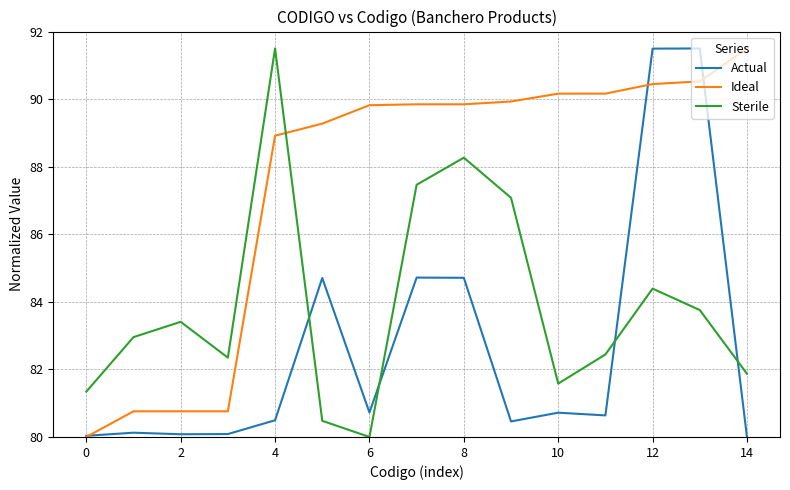

What is the maximum value shown in the chart?

91.5